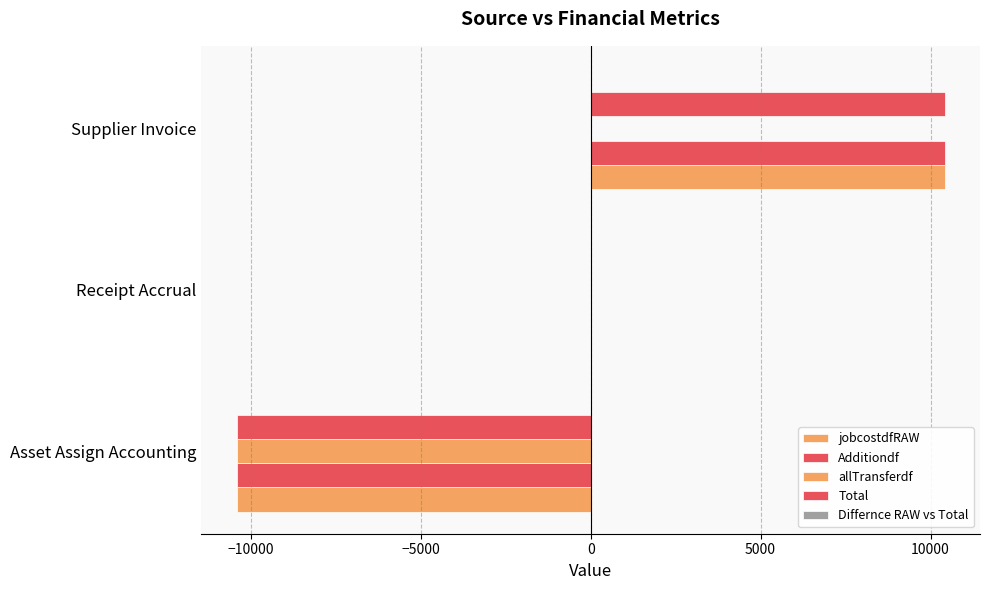

Count the number of data series in this chart.

4